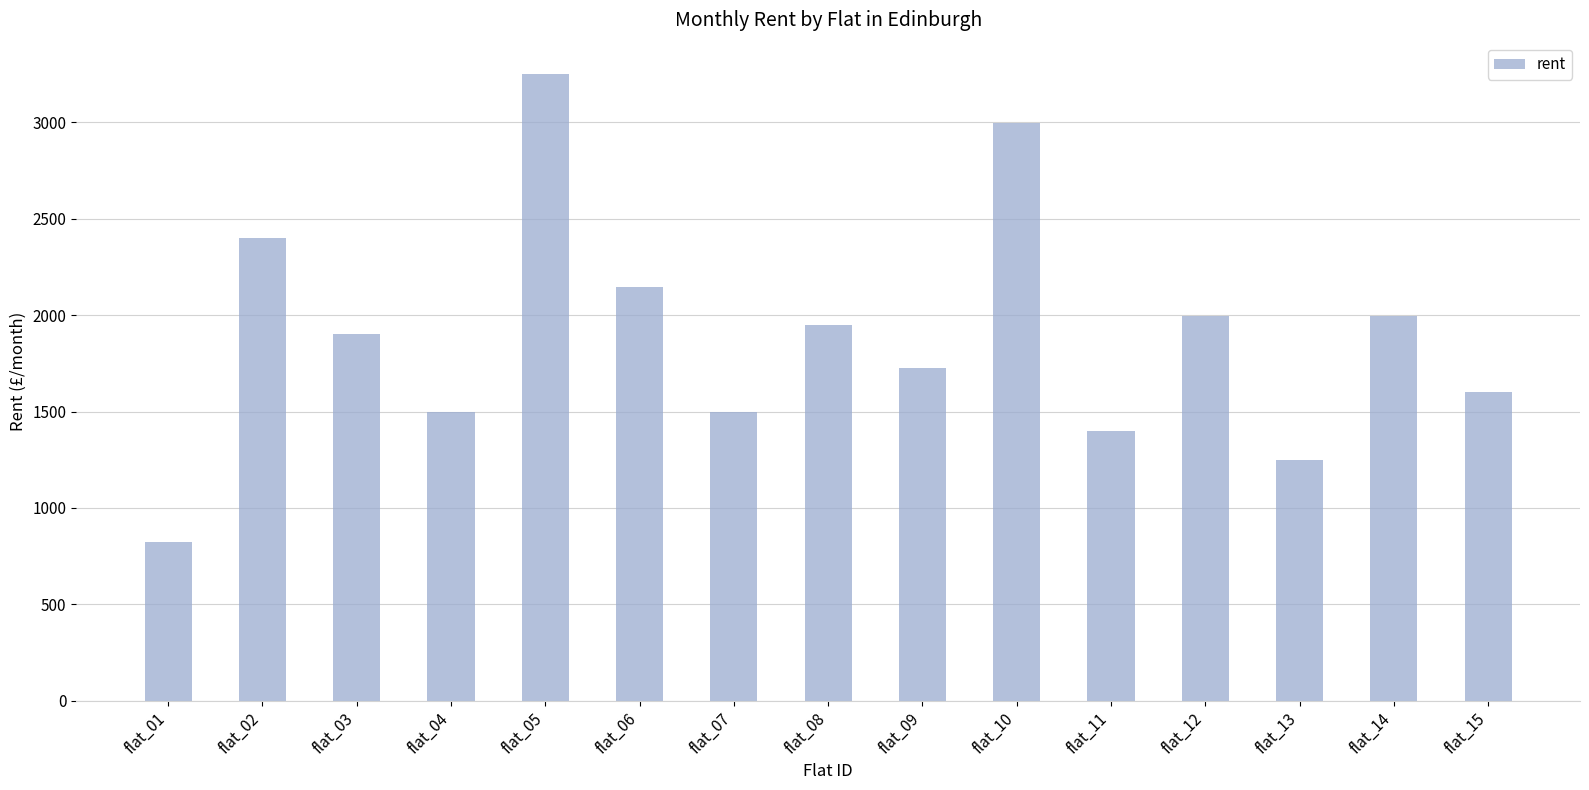

The value at flat_12 is 1317. True or false?

False